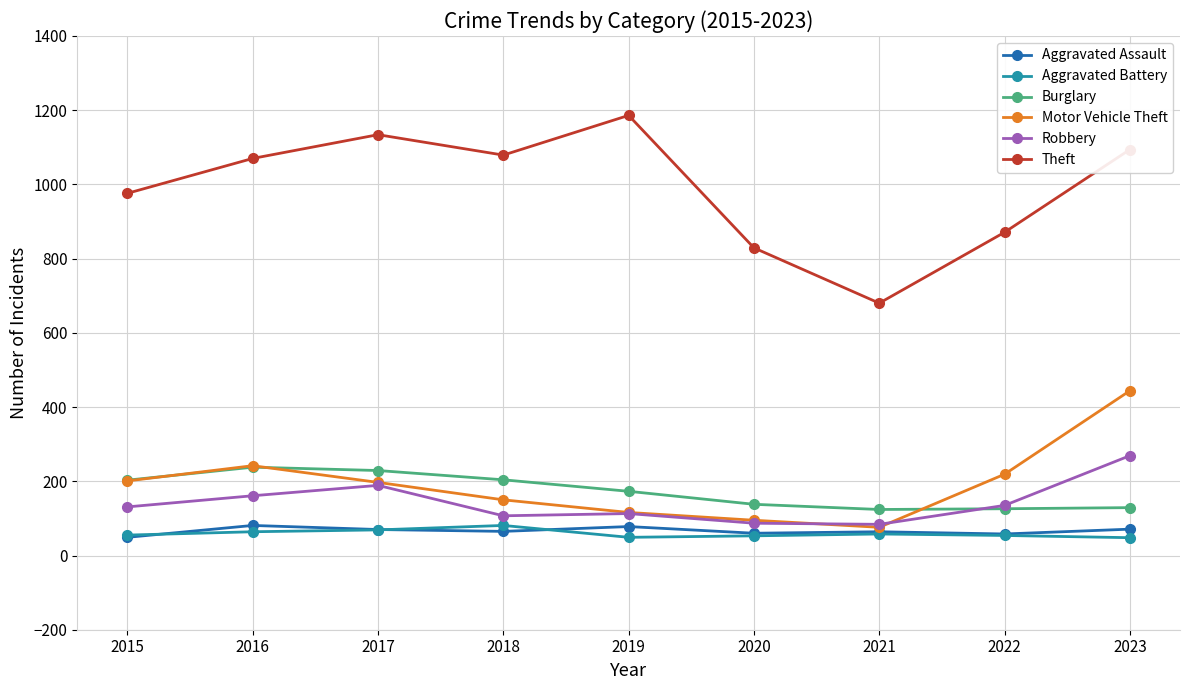

What is the value of the Theft point at the 3rd from the left?

1134